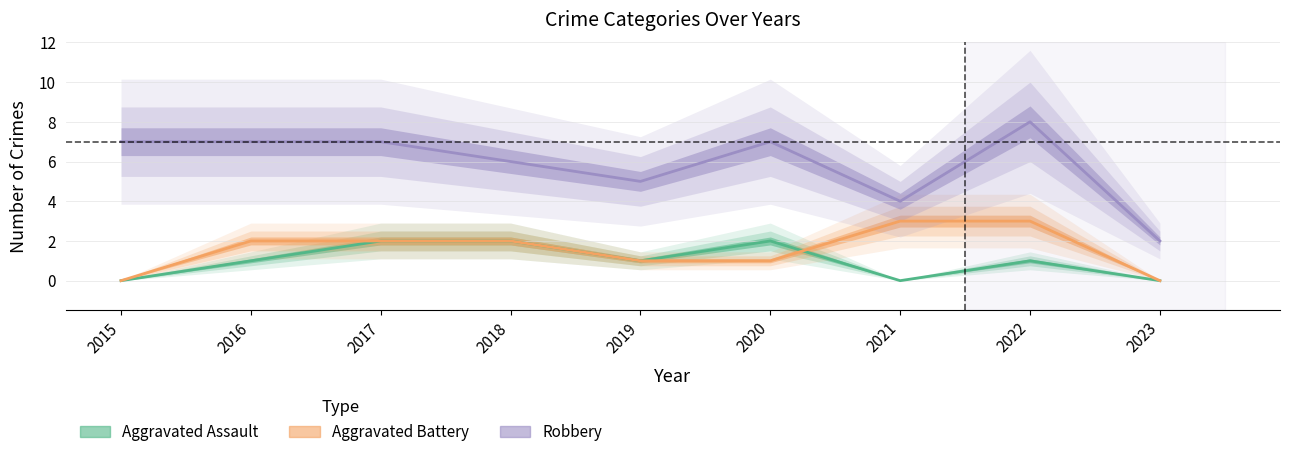

How many series are shown in this chart?

3